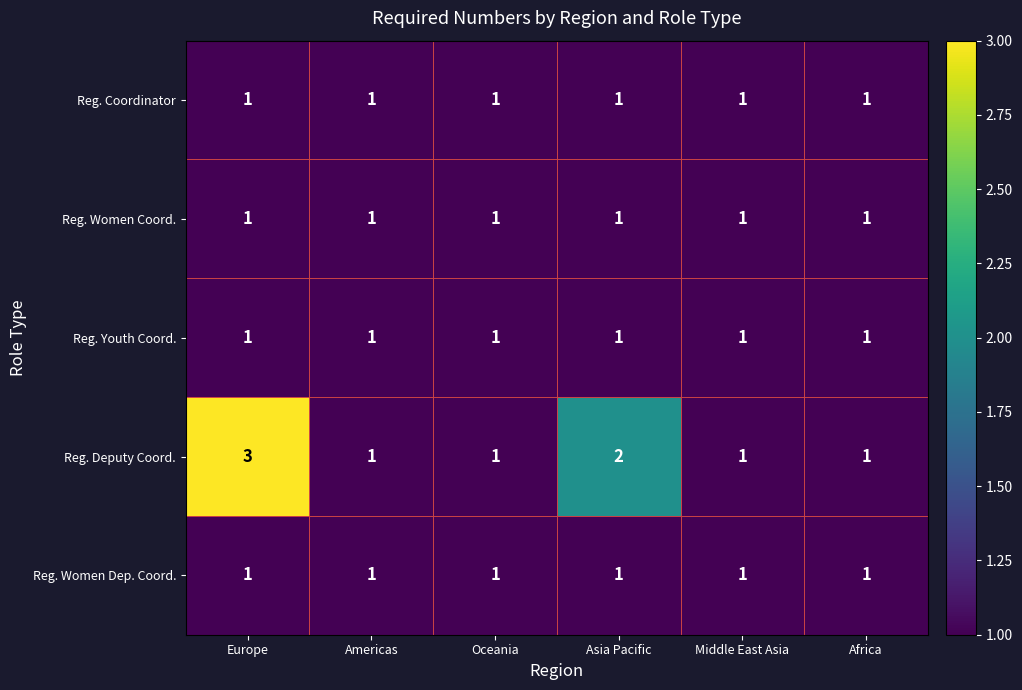

How many series are shown in this chart?

5